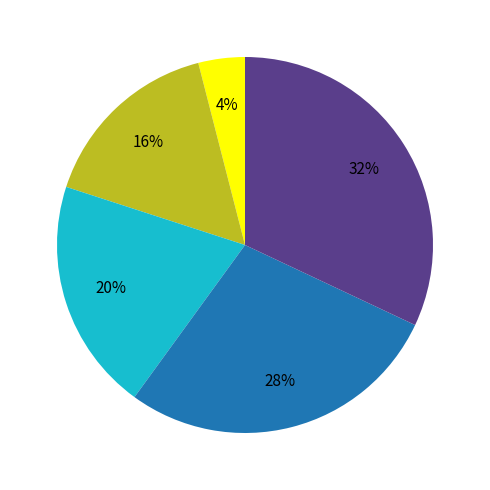

Does any single category account for the majority?

No